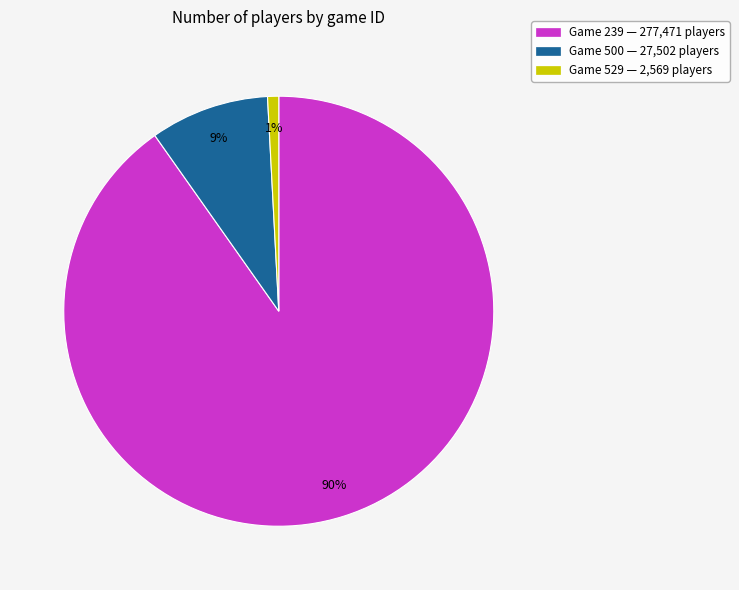

To the nearest percent, what percentage of the pie is Game 500 — 27,502 players?

9%